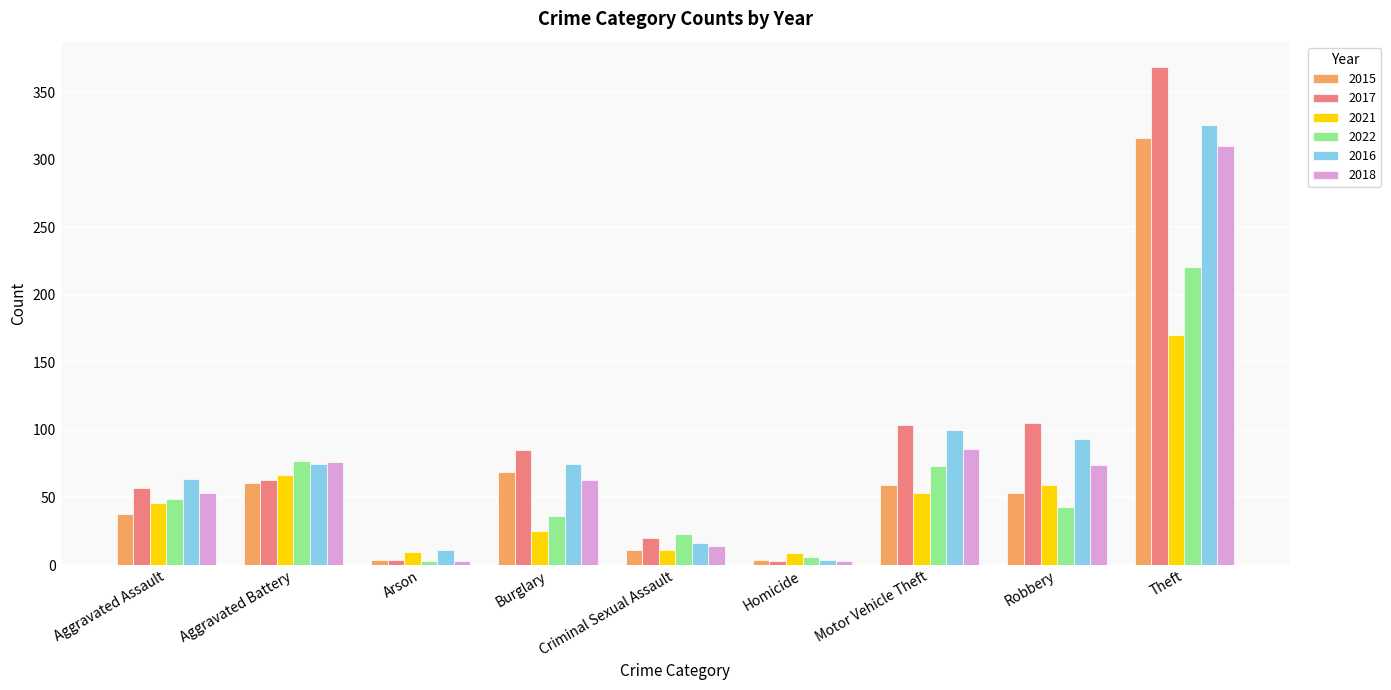

What is the difference between the maximum and minimum values in the 2016 series?

322